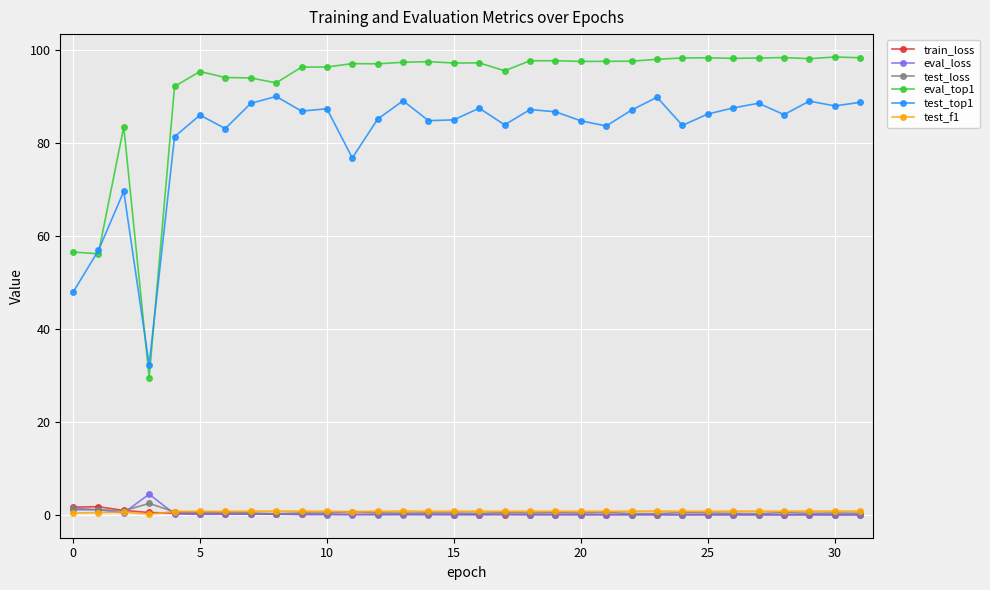

Which series has the largest range (max minus min)?

eval_top1